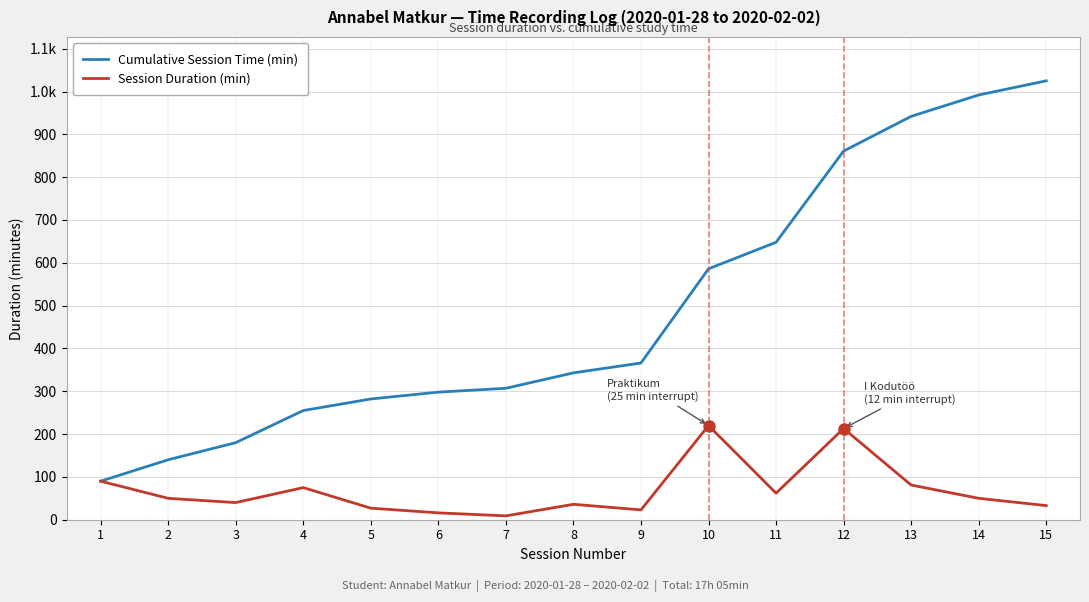

Does the chart display data point markers on the line(s)?

No